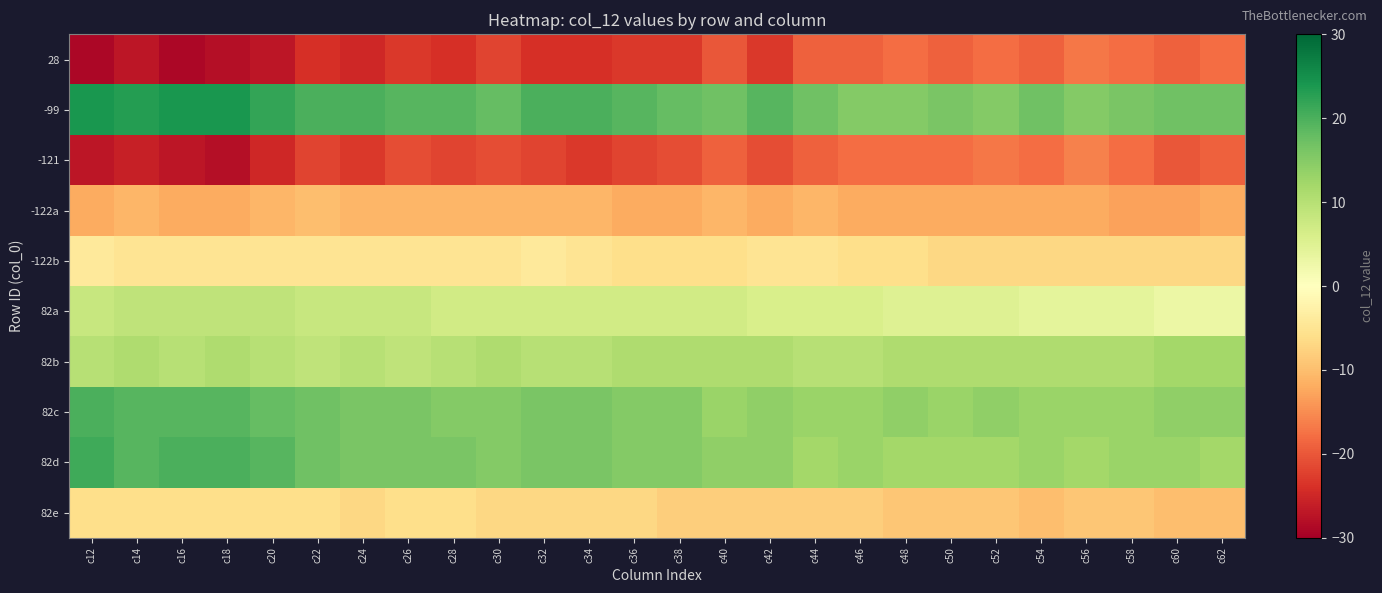

Reading left to right, transcribe all the data shown in this chart.

28: c12=-29	c14=-27	c16=-29	c18=-28	c20=-27	c22=-24	c24=-25	c26=-23	c28=-24	c30=-22	c32=-24	c34=-24	c36=-23	c38=-23	c40=-20	c42=-23	c44=-19	c46=-19	c48=-18	c50=-19	c52=-18	c54=-19	c56=-17	c58=-18	c60=-19	c62=-18
-99: c12=24	c14=23	c16=24	c18=24	c20=22	c22=20	c24=20	c26=19	c28=19	c30=18	c32=20	c34=20	c36=19	c38=18	c40=17	c42=19	c44=17	c46=15	c48=15	c50=16	c52=15	c54=17	c56=15	c58=16	c60=17	c62=17
-121: c12=-27	c14=-26	c16=-27	c18=-28	c20=-25	c22=-22	c24=-23	c26=-21	c28=-22	c30=-21	c32=-22	c34=-23	c36=-22	c38=-21	c40=-19	c42=-21	c44=-19	c46=-18	c48=-18	c50=-18	c52=-17	c54=-18	c56=-16	c58=-18	c60=-20	c62=-19
-122a: c12=-12	c14=-11	c16=-12	c18=-12	c20=-11	c22=-10	c24=-11	c26=-11	c28=-11	c30=-11	c32=-11	c34=-11	c36=-12	c38=-12	c40=-11	c42=-12	c44=-11	c46=-12	c48=-12	c50=-12	c52=-12	c54=-12	c56=-12	c58=-13	c60=-13	c62=-12
-122b: c12=-4	c14=-5	c16=-5	c18=-5	c20=-5	c22=-5	c24=-5	c26=-5	c28=-5	c30=-5	c32=-4	c34=-5	c36=-6	c38=-6	c40=-6	c42=-5	c44=-5	c46=-6	c48=-6	c50=-7	c52=-7	c54=-7	c56=-7	c58=-7	c60=-7	c62=-7
82a: c12=8	c14=9	c16=9	c18=9	c20=9	c22=8	c24=8	c26=8	c28=7	c30=7	c32=7	c34=7	c36=7	c38=7	c40=7	c42=6	c44=6	c46=6	c48=5	c50=5	c52=5	c54=4	c56=4	c58=4	c60=3	c62=3
82b: c12=10	c14=11	c16=10	c18=11	c20=10	c22=9	c24=10	c26=9	c28=10	c30=11	c32=10	c34=10	c36=11	c38=11	c40=11	c42=11	c44=10	c46=10	c48=11	c50=11	c52=11	c54=11	c56=11	c58=11	c60=12	c62=12
82c: c12=20	c14=19	c16=19	c18=19	c20=18	c22=17	c24=16	c26=16	c28=15	c30=15	c32=16	c34=16	c36=15	c38=15	c40=13	c42=14	c44=13	c46=13	c48=14	c50=13	c52=14	c54=13	c56=13	c58=13	c60=14	c62=14
82d: c12=21	c14=19	c16=20	c18=20	c20=19	c22=17	c24=16	c26=16	c28=16	c30=15	c32=16	c34=16	c36=15	c38=15	c40=14	c42=14	c44=12	c46=13	c48=12	c50=12	c52=12	c54=13	c56=12	c58=13	c60=13	c62=12
82e: c12=-6	c14=-6	c16=-6	c18=-6	c20=-6	c22=-6	c24=-7	c26=-6	c28=-6	c30=-7	c32=-7	c34=-7	c36=-7	c38=-8	c40=-8	c42=-8	c44=-8	c46=-8	c48=-9	c50=-9	c52=-9	c54=-10	c56=-9	c58=-9	c60=-10	c62=-10